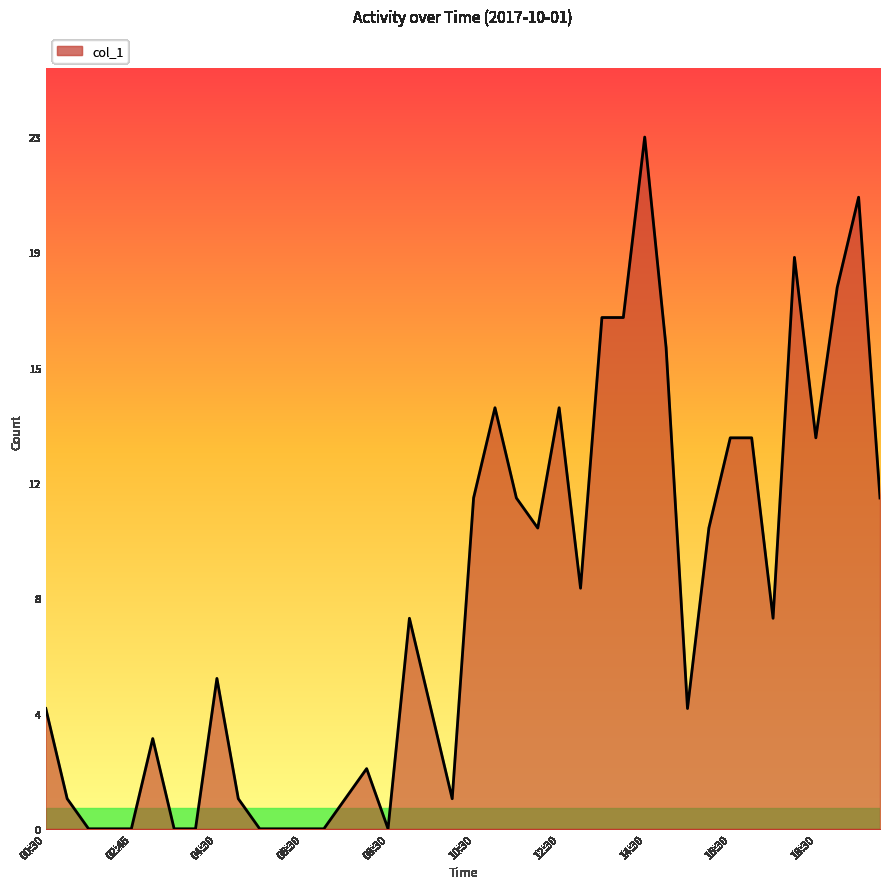

Does the chart have visible grid lines?

No